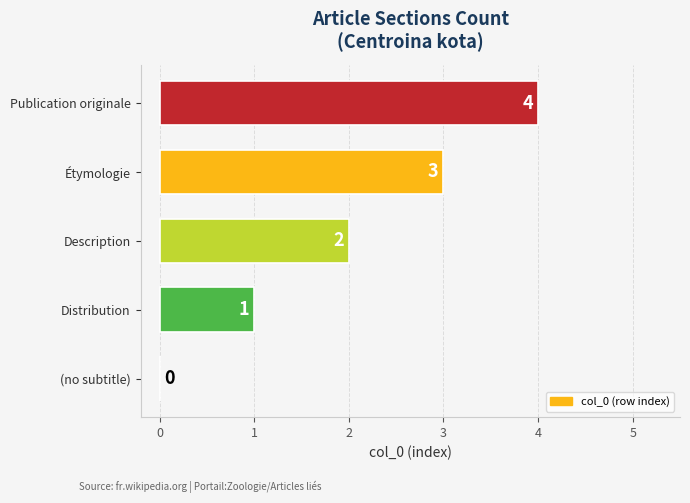

Between Distribution and (no subtitle), which is larger?

Distribution